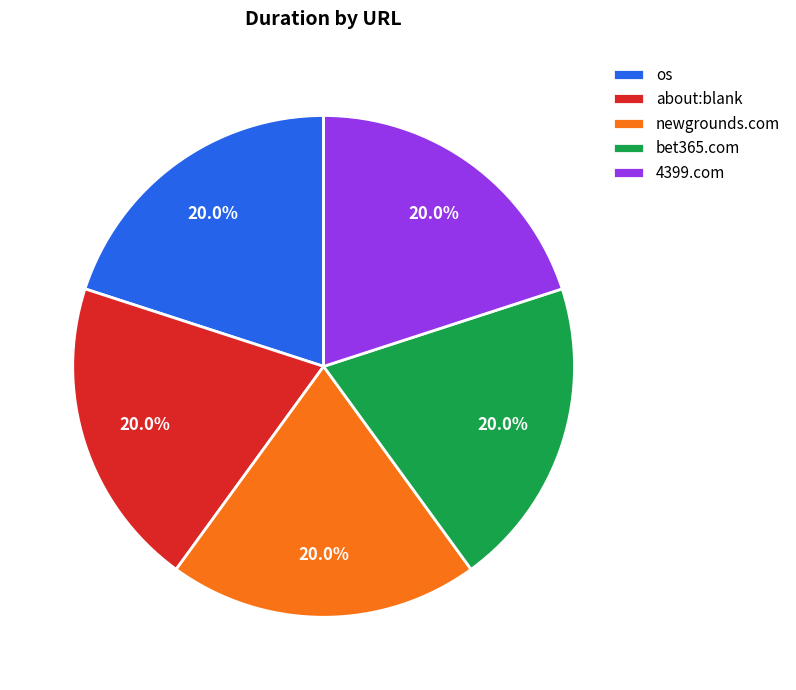

How many slices are in this pie chart?

5